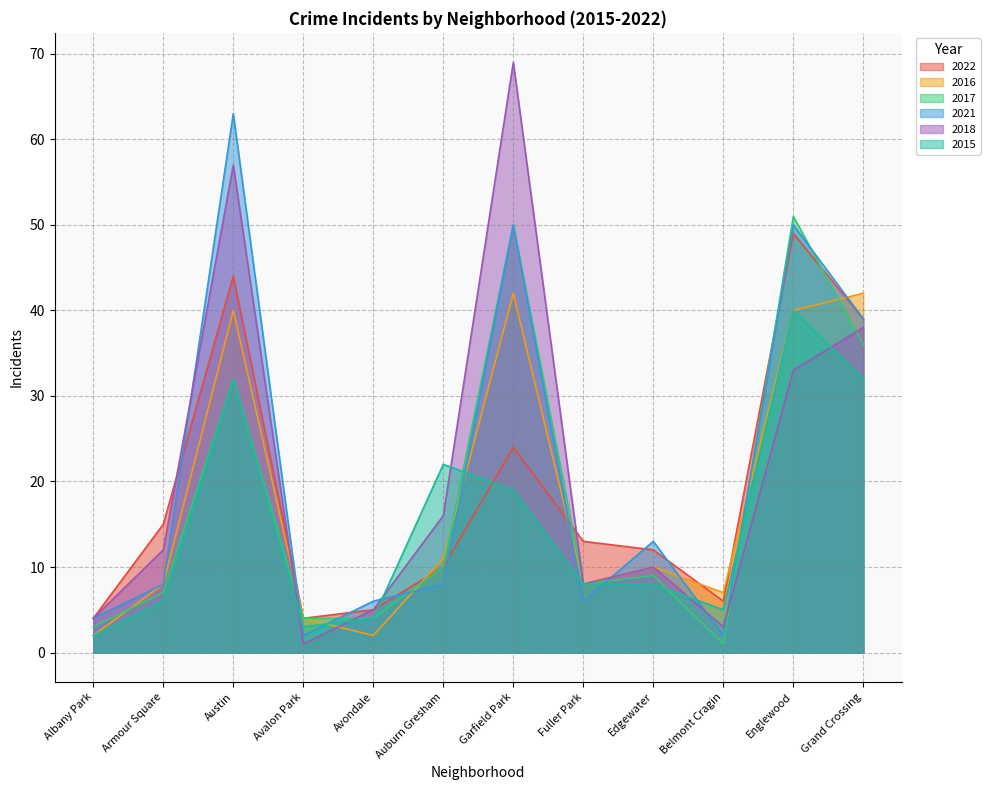

What is the value of the 2015 point at the 7th from the left?

19